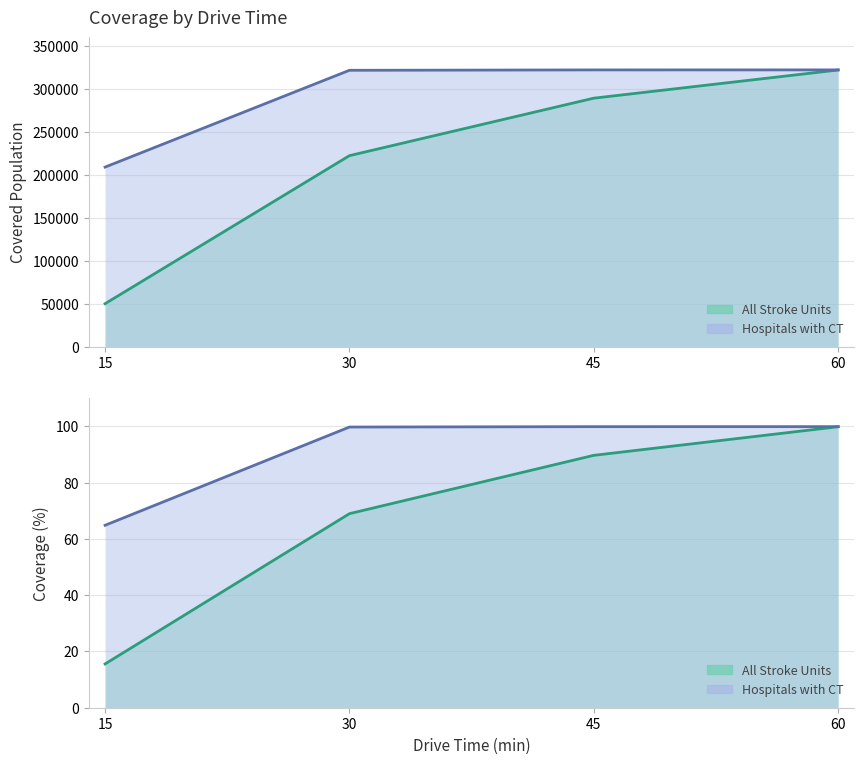

Reading right to left, list all the values displayed in this chart.

All Stroke Units: 60=322118	45=289334	30=222441	15=50180
Hospitals with CT: 60=322247	45=322218	30=321773	15=209130